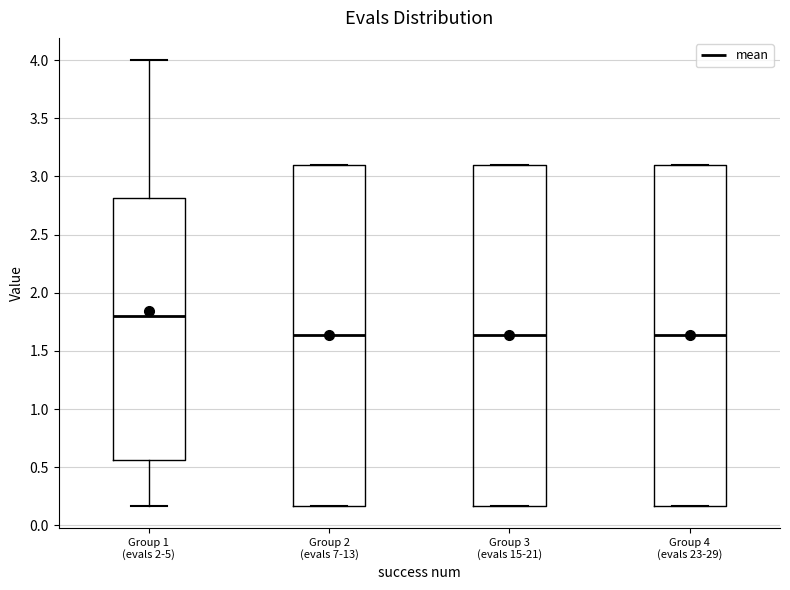

Where is the lower edge of the box for Group 3 (evals 15-21) on the y-axis? The values are not printed on the chart, so give them approximately, as read against the axis.

0.15